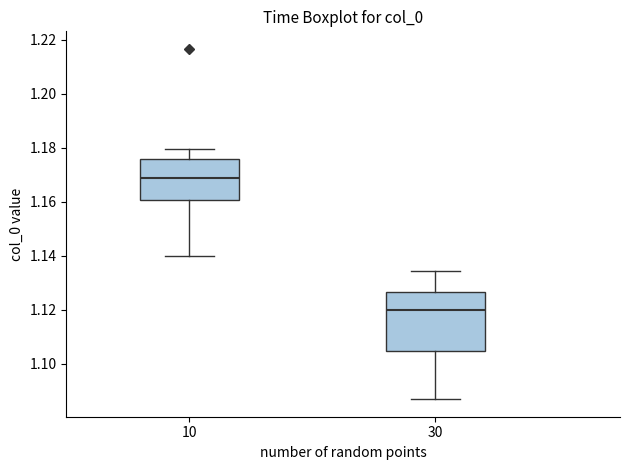

Reading left to right, read every box against the y-axis: the position of its median line, the range the box covers, and the ends of its whiskers. The values are not printed on the chart, so give them approximately, as read against the axis.

10: median 1.168, box 1.160 to 1.176, whiskers 1.140 to 1.180
30: median 1.120, box 1.104 to 1.126, whiskers 1.086 to 1.134